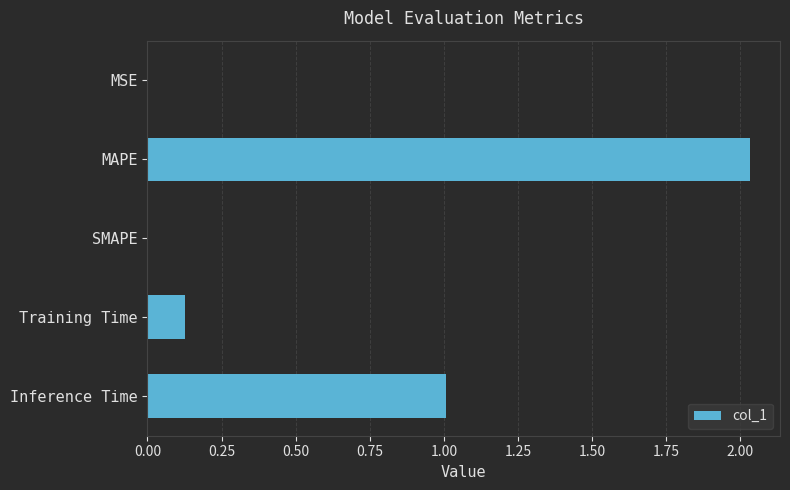

Which label corresponds to the largest value in the chart?

MAPE